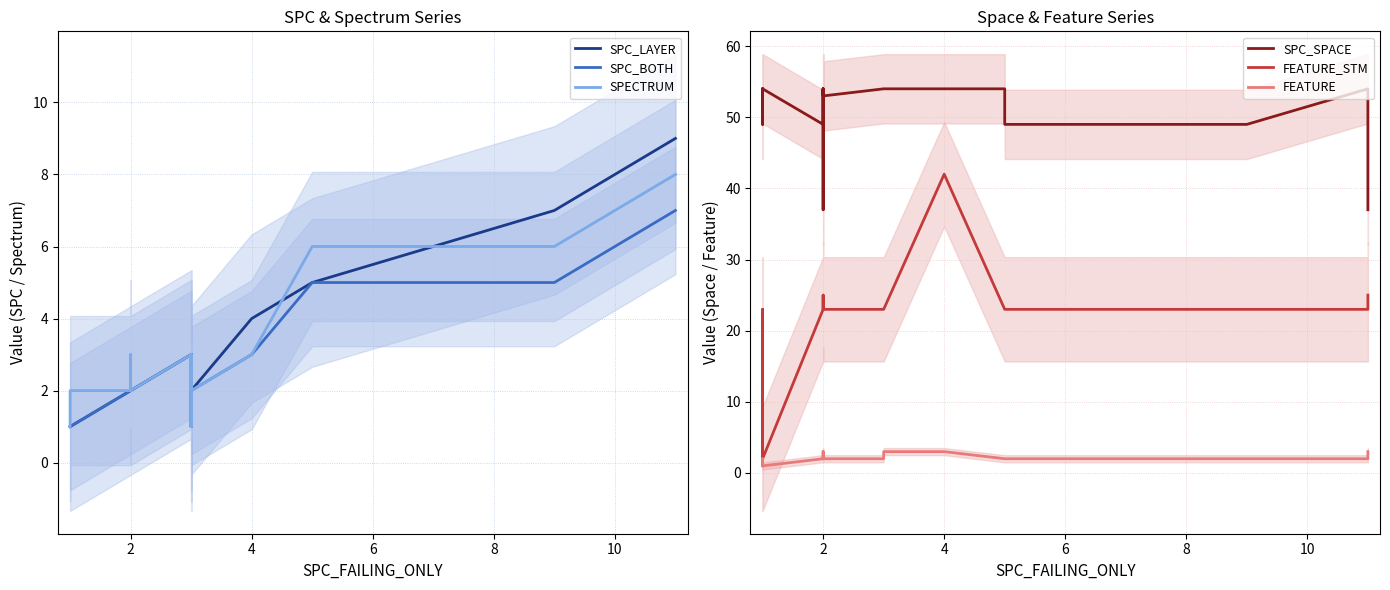

Rank the series by their maximum value, from lowest to highest.

FEATURE, SPC_BOTH, SPECTRUM, SPC_LAYER, FEATURE_STM, SPC_SPACE